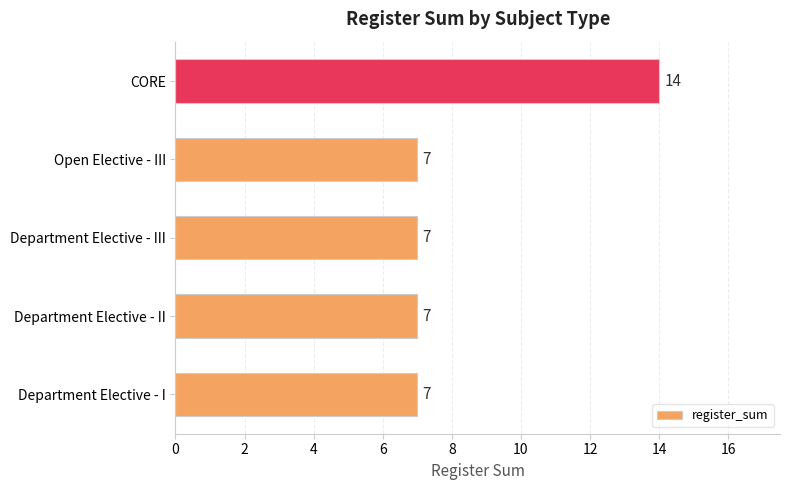

How many distinct data groups are displayed?

1